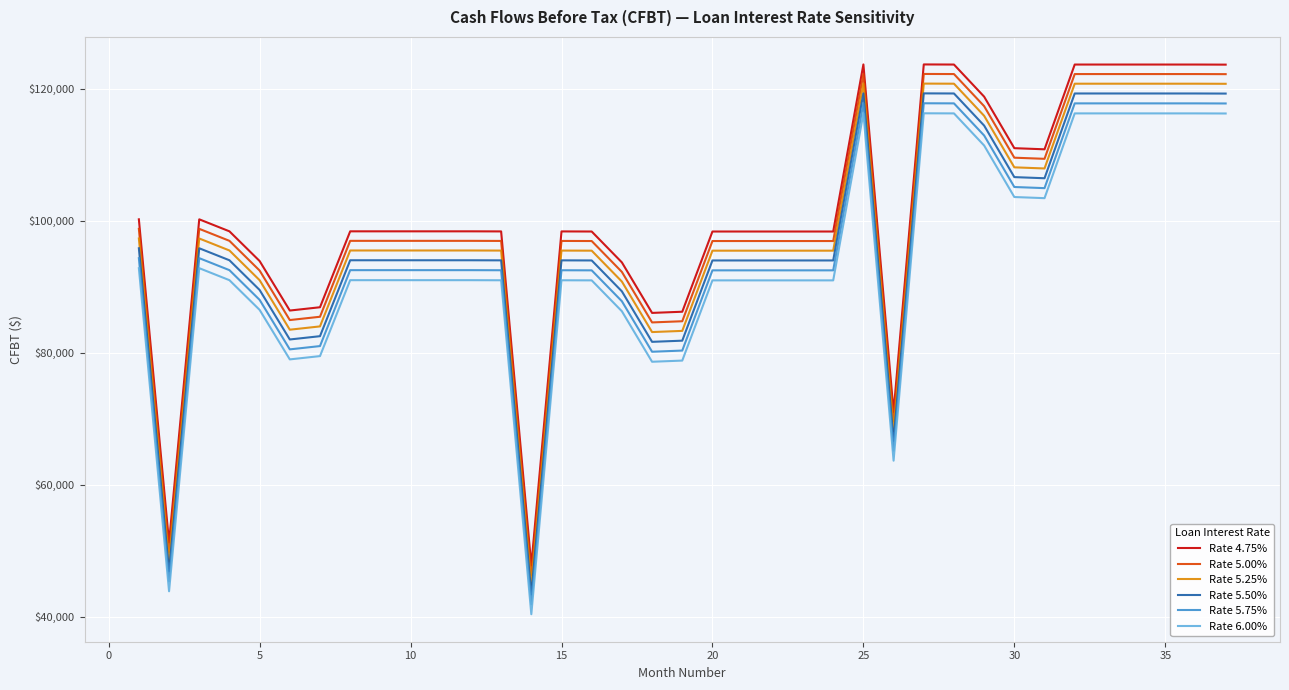

What is the greatest value displayed?

123684.2